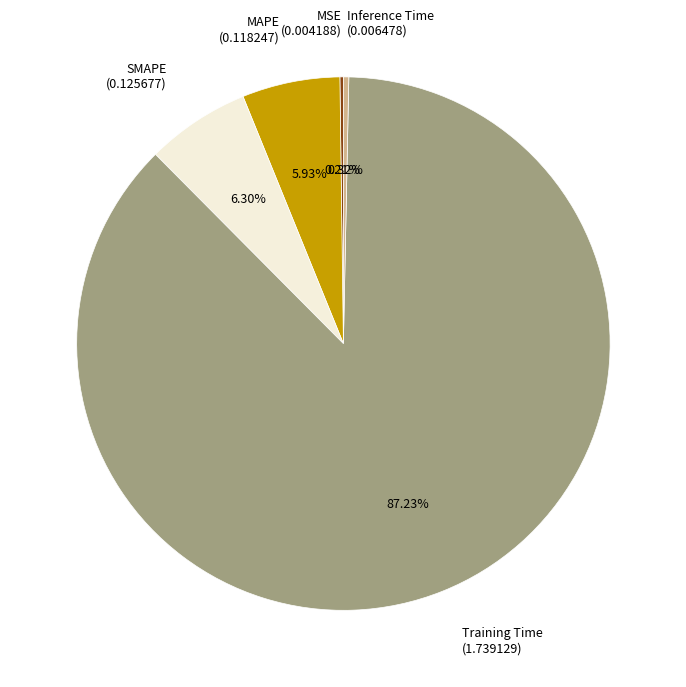

Does Training Time represent more than half of the total?

Yes